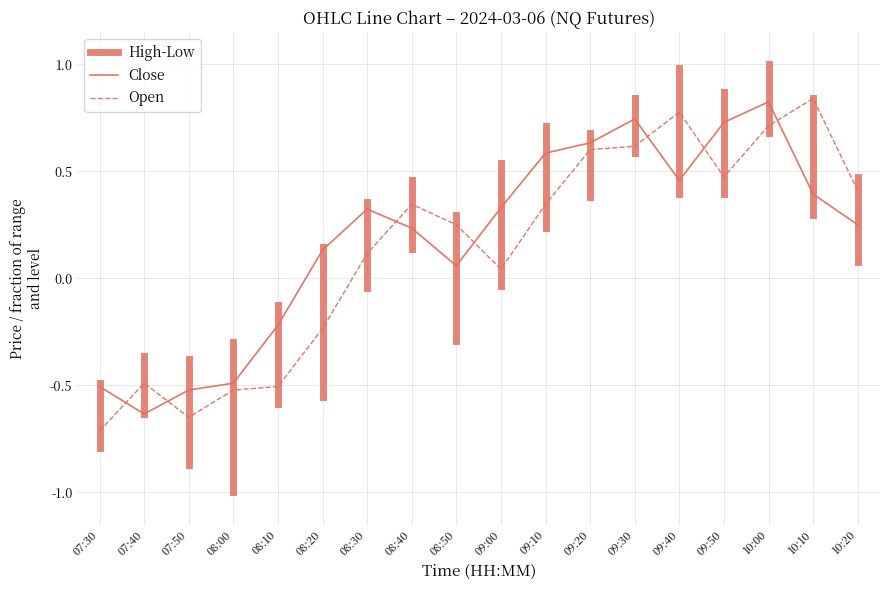

Is it true that Close equals 0.4 at 08:40?

False